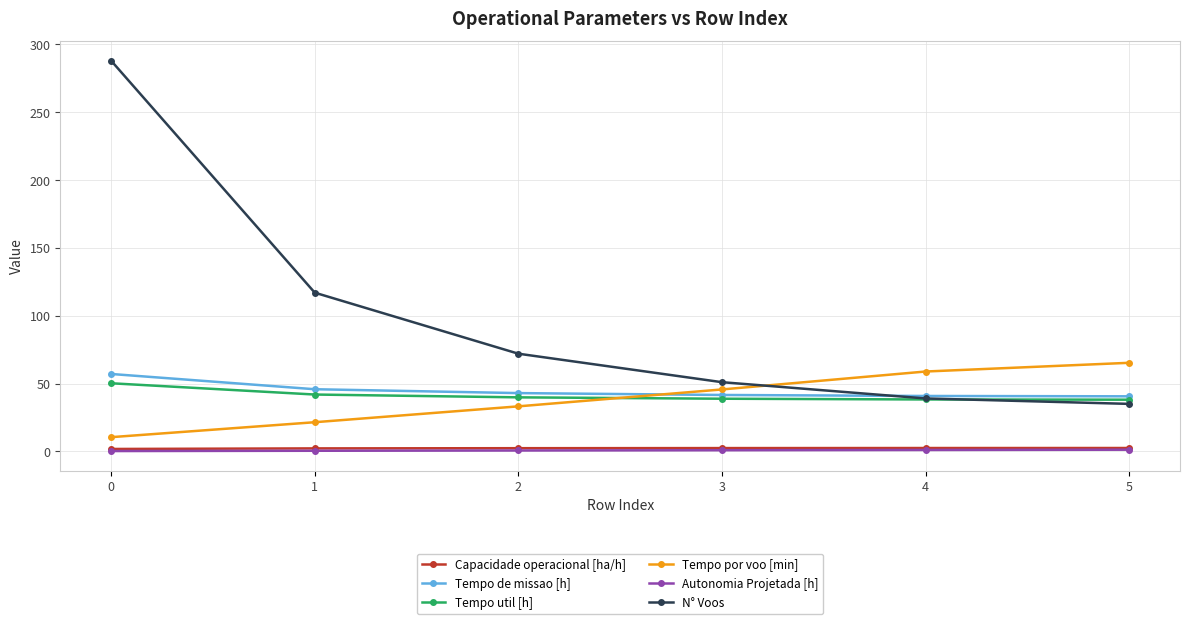

What is the average value of the N° Voos series?

100.3